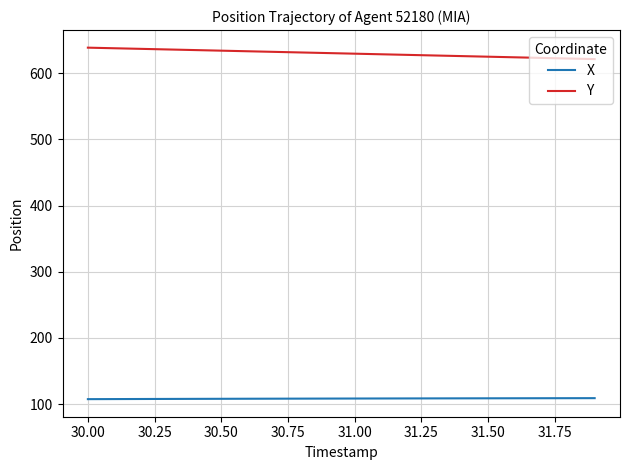

Which series has the largest total across all categories?

Y